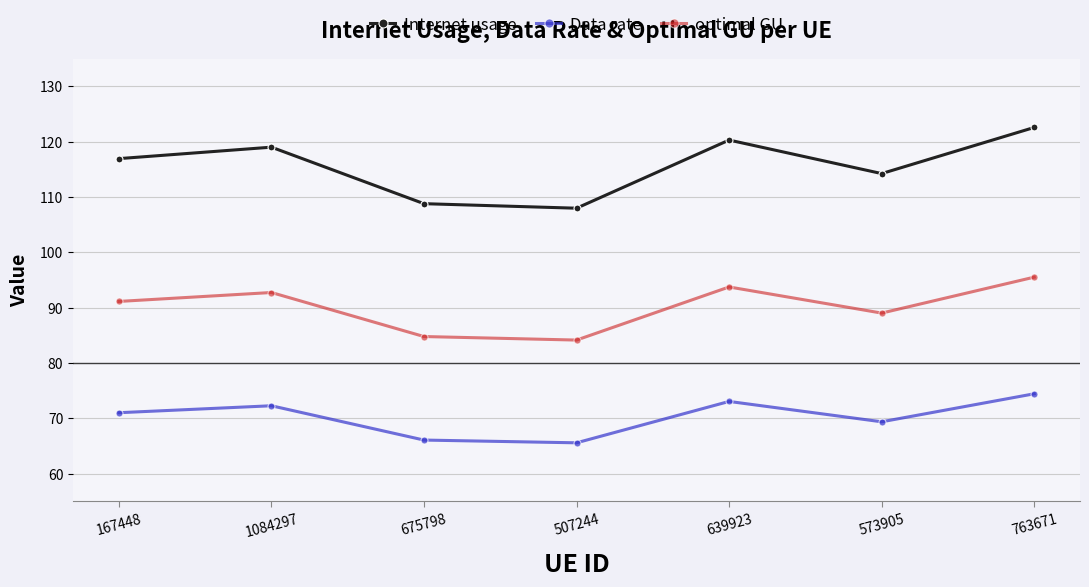

At which category does Internet usage reach its first local valley?

507244